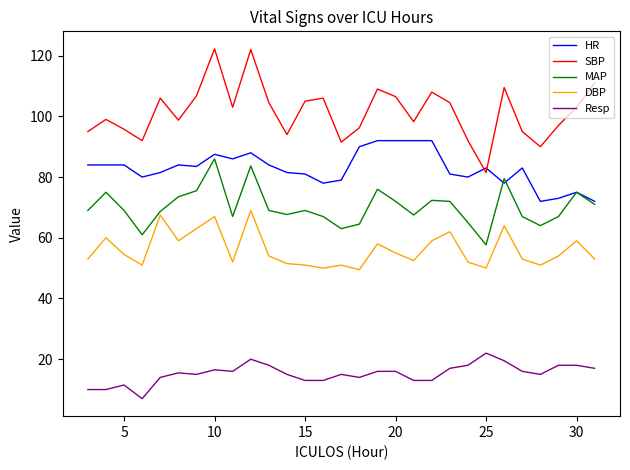

True or false: HR has more than 0 points higher than both neighbors.

True